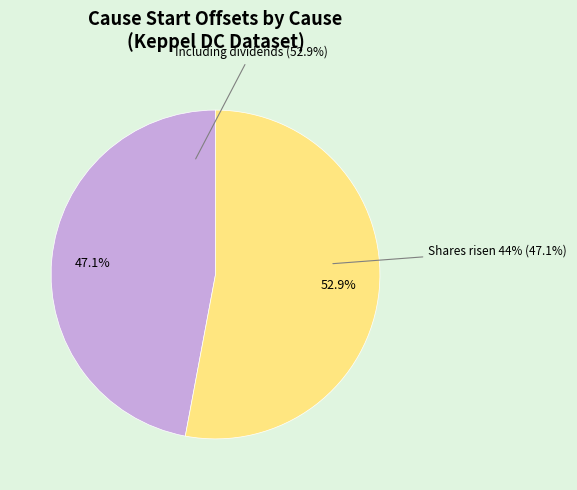

Combined, do Cause: Shares risen 44% and Cause: Including dividends account for over 50%?

Yes